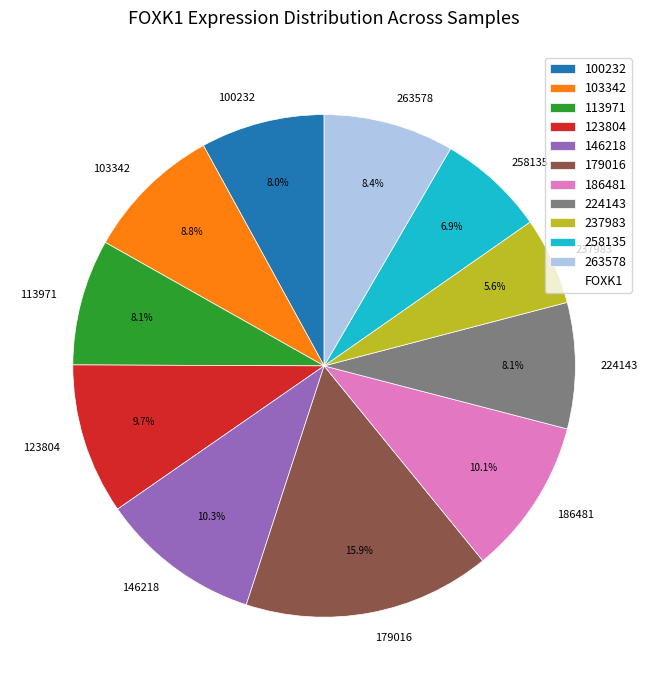

To the nearest percent, what is the difference between the largest and smallest slice percentages?

10%